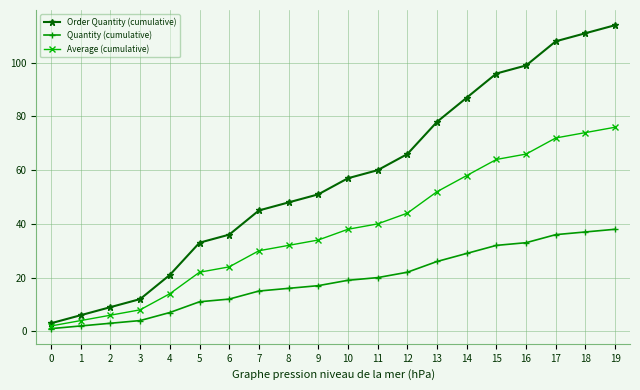

How many values in the Order Quantity (cumulative) series are below 57?

10